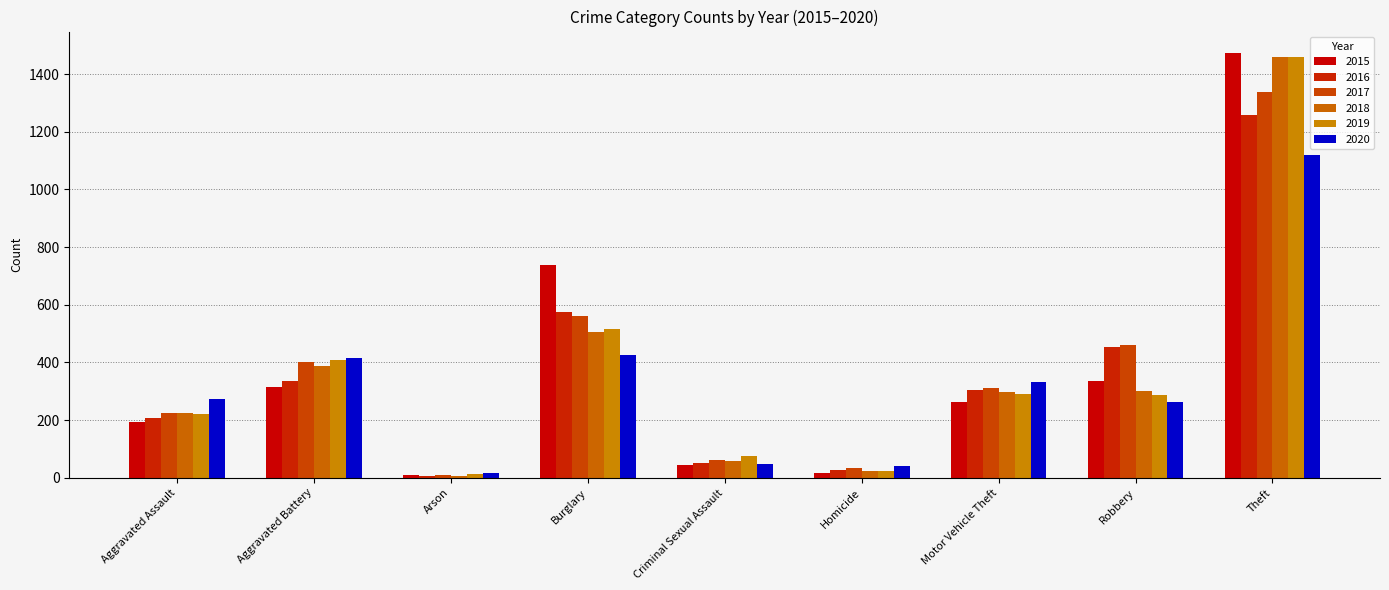

What position from the right is Aggravated Assault?

9